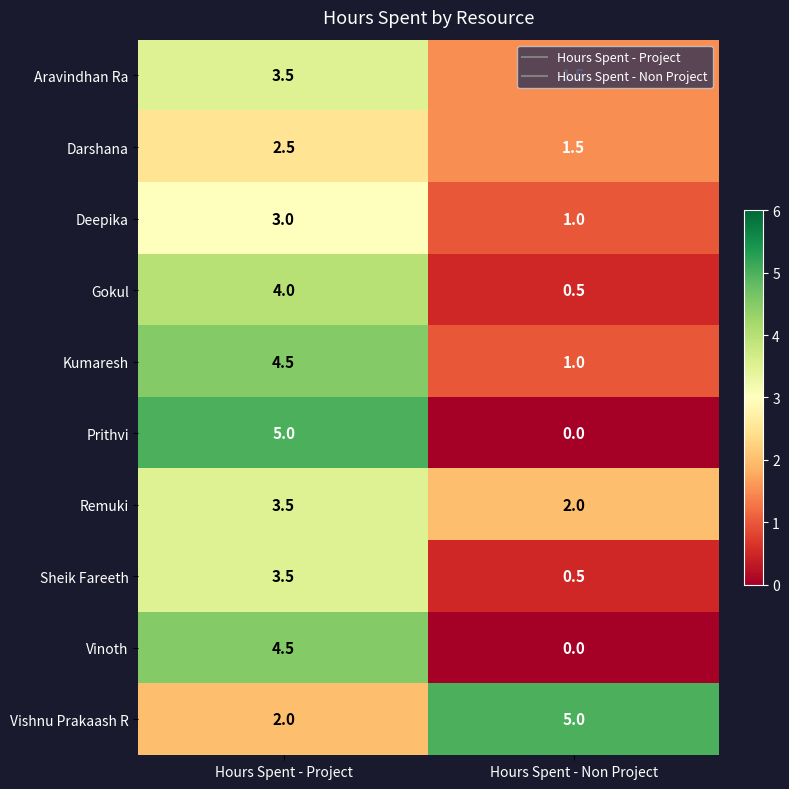

List the labels in order of Vinoth value, smallest first.

Hours Spent - Non Project, Hours Spent - Project